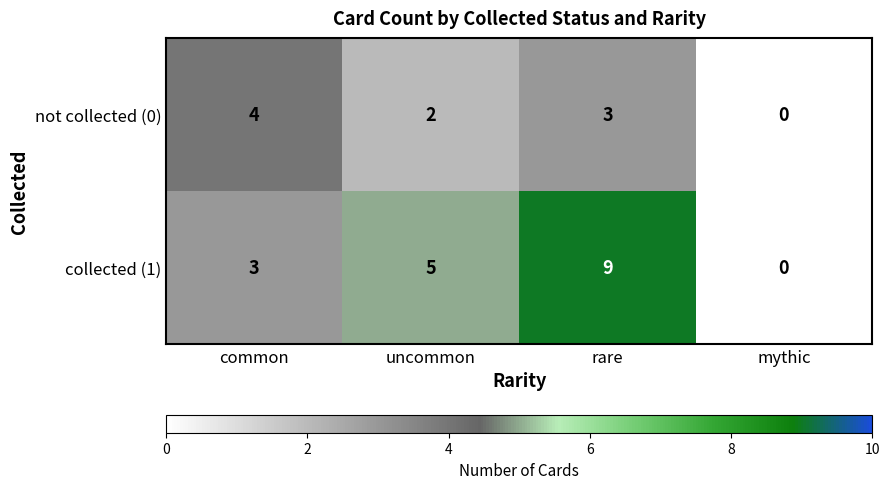

Is it true that collected (1) equals 4 at common?

False